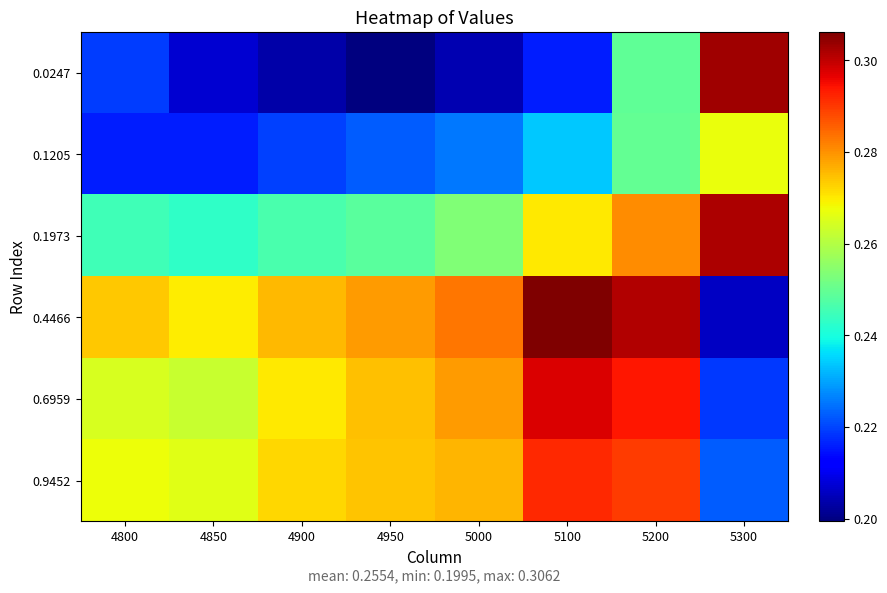

Reading left to right, transcribe all the data shown in this chart.

0.0247: 4800=0.2	4850=0.2	4900=0.2	4950=0.2	5000=0.2	5100=0.2	5200=0.2	5300=0.3
0.1205: 4800=0.2	4850=0.2	4900=0.2	4950=0.2	5000=0.2	5100=0.2	5200=0.2	5300=0.3
0.1973: 4800=0.2	4850=0.2	4900=0.2	4950=0.2	5000=0.3	5100=0.3	5200=0.3	5300=0.3
0.4466: 4800=0.3	4850=0.3	4900=0.3	4950=0.3	5000=0.3	5100=0.3	5200=0.3	5300=0.2
0.6959: 4800=0.3	4850=0.3	4900=0.3	4950=0.3	5000=0.3	5100=0.3	5200=0.3	5300=0.2
0.9452: 4800=0.3	4850=0.3	4900=0.3	4950=0.3	5000=0.3	5100=0.3	5200=0.3	5300=0.2